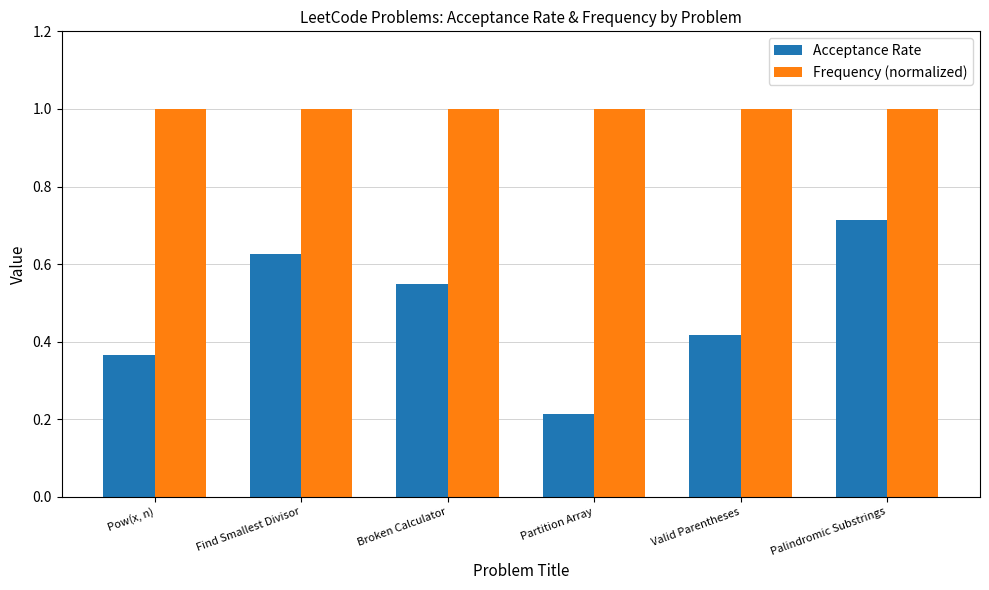

Count the number of categories in the chart.

6